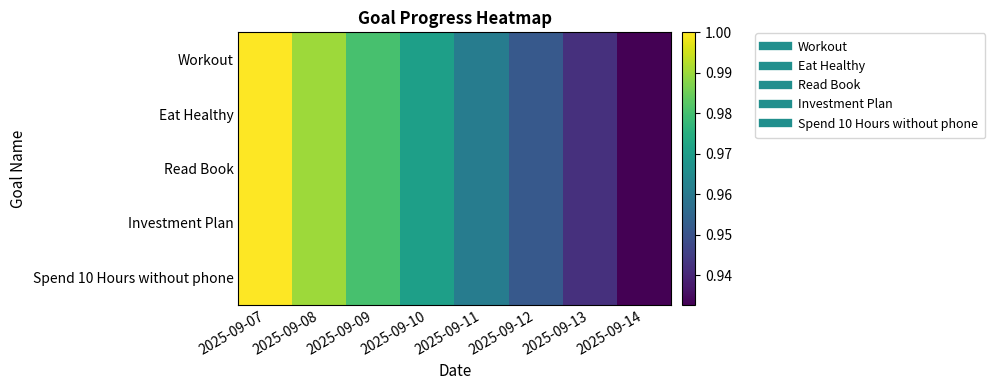

Reading left to right, list all the values displayed in this chart.

Workout: 2025-09-07=1.0	2025-09-08=1.0	2025-09-09=1.0	2025-09-10=1.0	2025-09-11=1.0	2025-09-12=1.0	2025-09-13=0.9	2025-09-14=0.9
Eat Healthy: 2025-09-07=1.0	2025-09-08=1.0	2025-09-09=1.0	2025-09-10=1.0	2025-09-11=1.0	2025-09-12=1.0	2025-09-13=0.9	2025-09-14=0.9
Read Book: 2025-09-07=1.0	2025-09-08=1.0	2025-09-09=1.0	2025-09-10=1.0	2025-09-11=1.0	2025-09-12=1.0	2025-09-13=0.9	2025-09-14=0.9
Investment Plan: 2025-09-07=1.0	2025-09-08=1.0	2025-09-09=1.0	2025-09-10=1.0	2025-09-11=1.0	2025-09-12=1.0	2025-09-13=0.9	2025-09-14=0.9
Spend 10 Hours without phone: 2025-09-07=1.0	2025-09-08=1.0	2025-09-09=1.0	2025-09-10=1.0	2025-09-11=1.0	2025-09-12=1.0	2025-09-13=0.9	2025-09-14=0.9